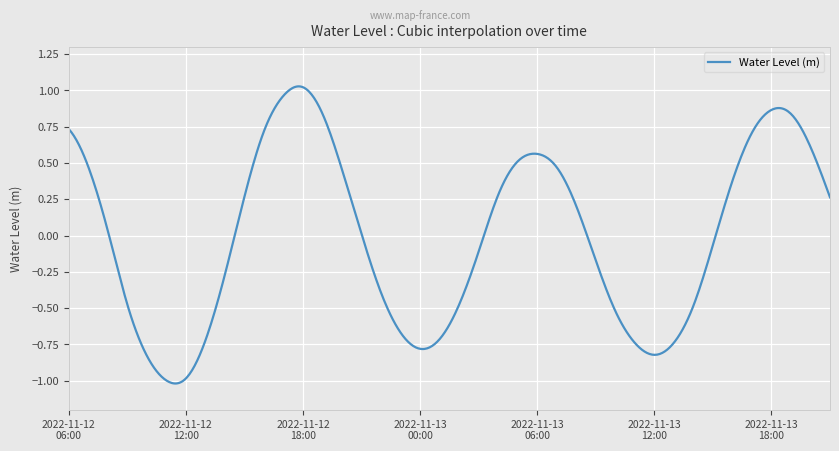

What is the label of the 3rd point from the left?

2022-11-12 08:00